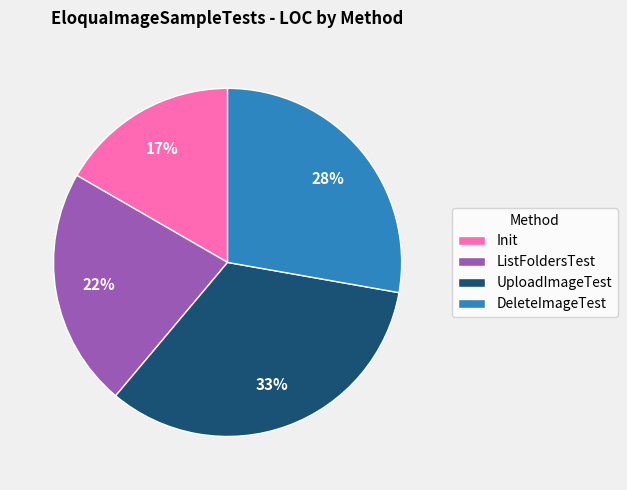

To the nearest percent, what is the combined percentage of UploadImageTest and Init?

50%